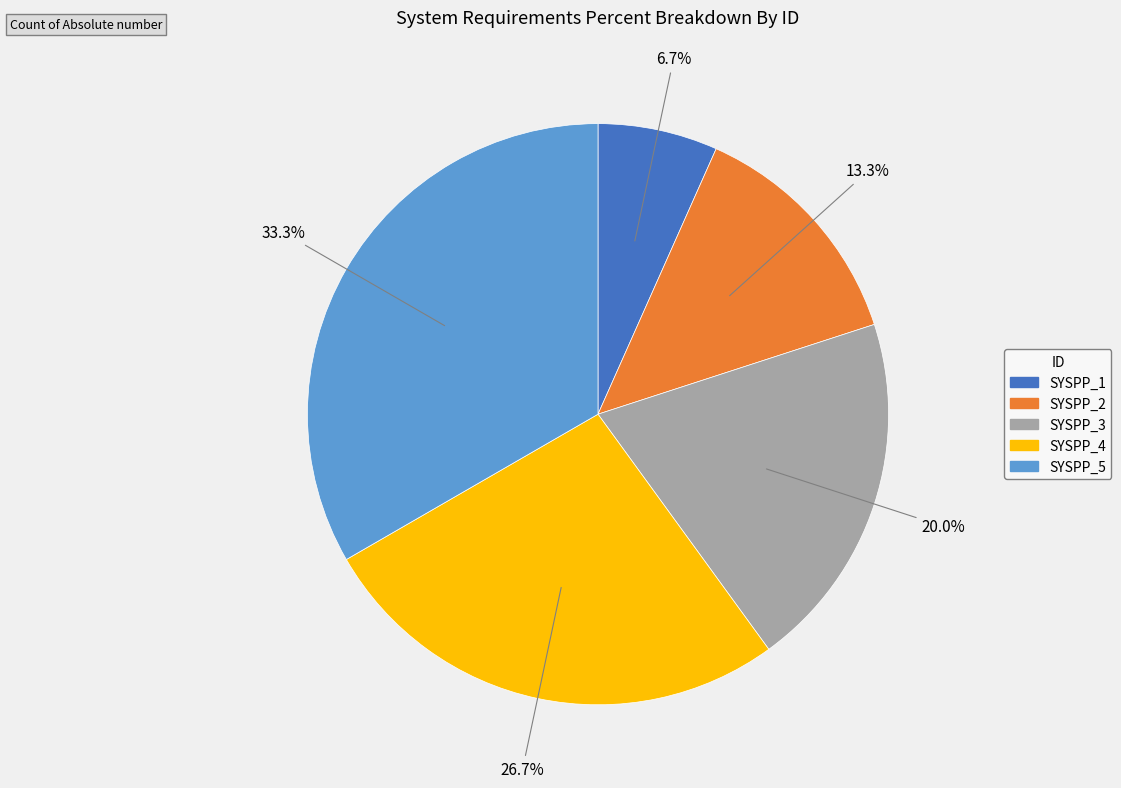

Is there a majority slice in this chart?

No